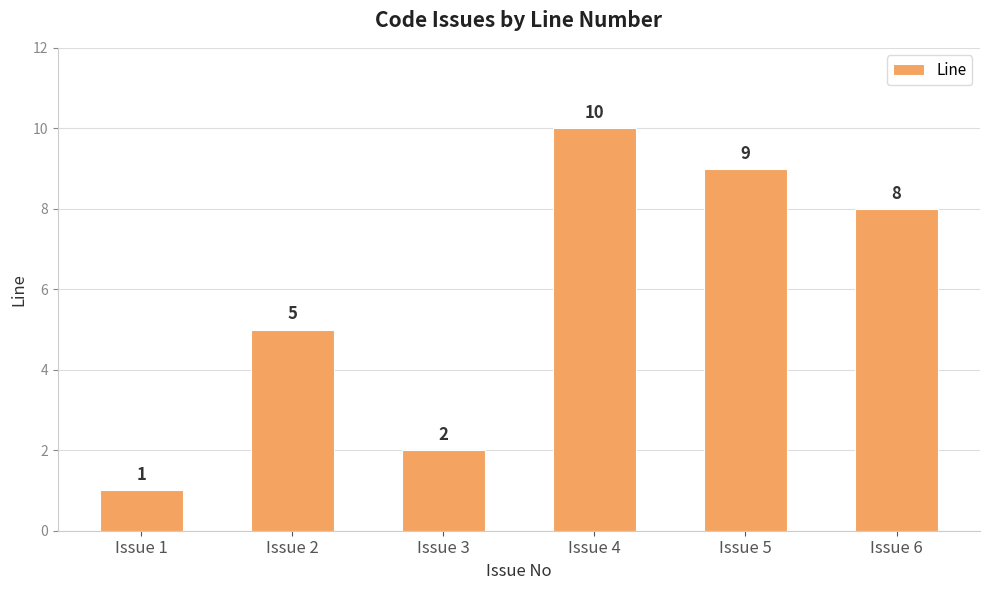

Between Issue 3 and Issue 5, which is larger?

Issue 5